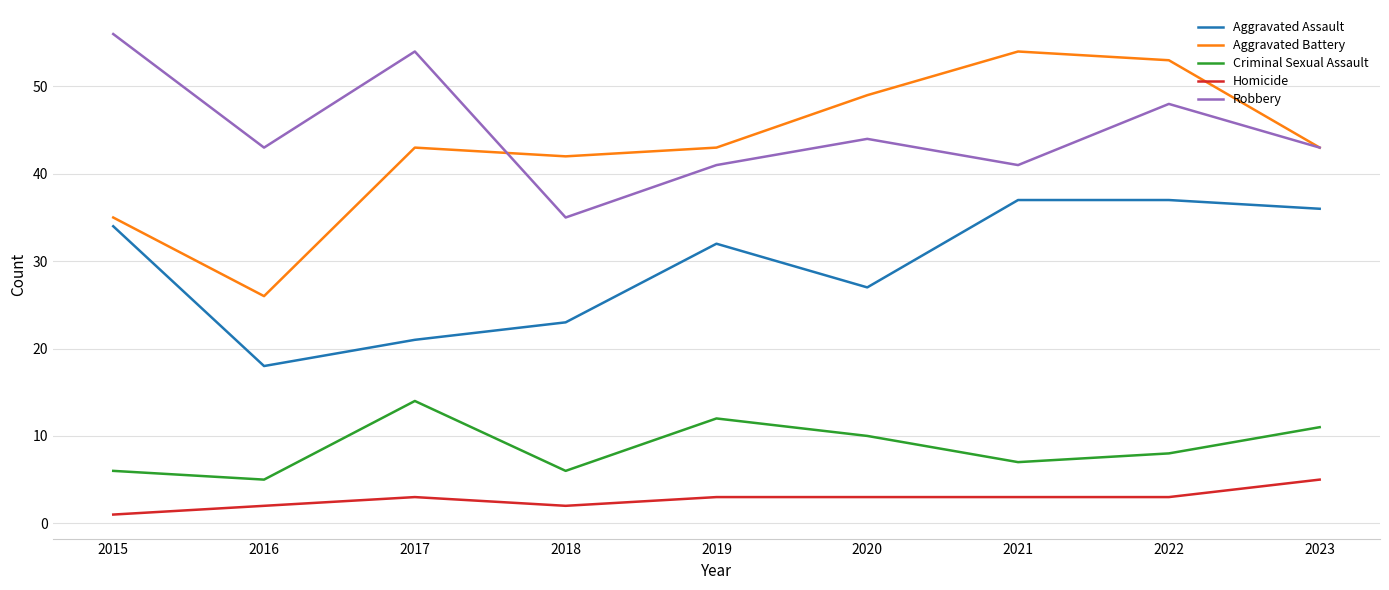

Which series has the largest range (max minus min)?

Aggravated Battery